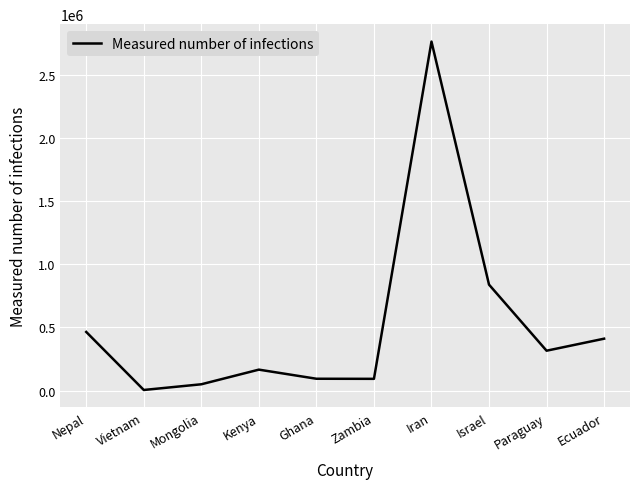

What is the difference between the values at Zambia and Iran?

2672855